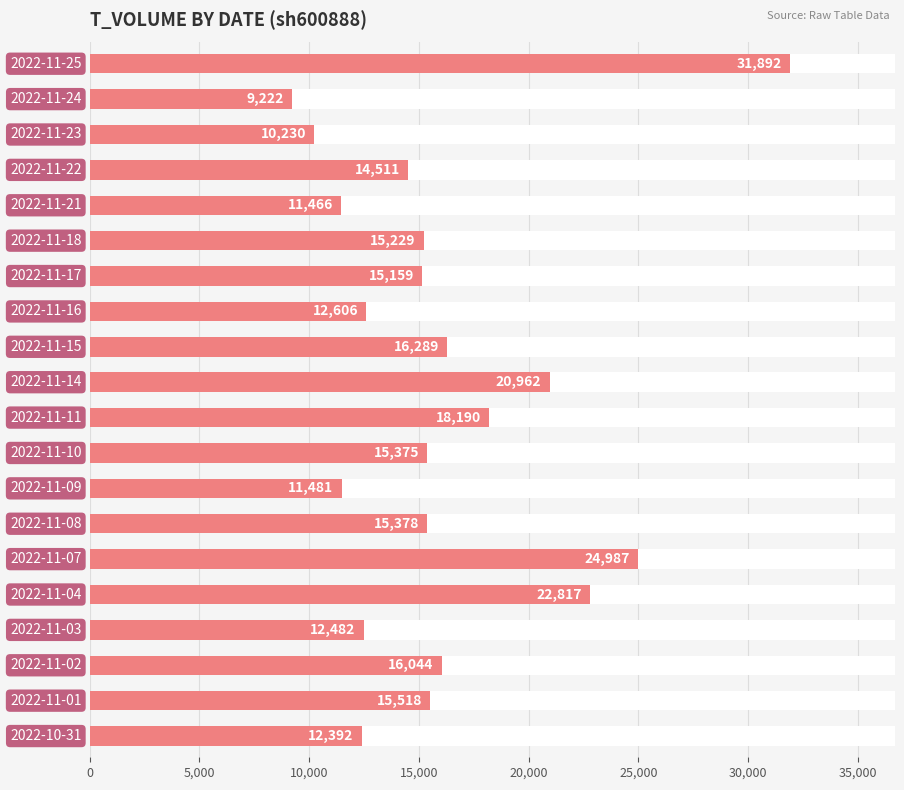

Reading left to right, list all the values displayed in this chart.

31892	9222	10230	14511	11466	15229	15159	12606	16289	20962	18190	15375	11481	15378	24987	22817	12482	16044	15518	12392